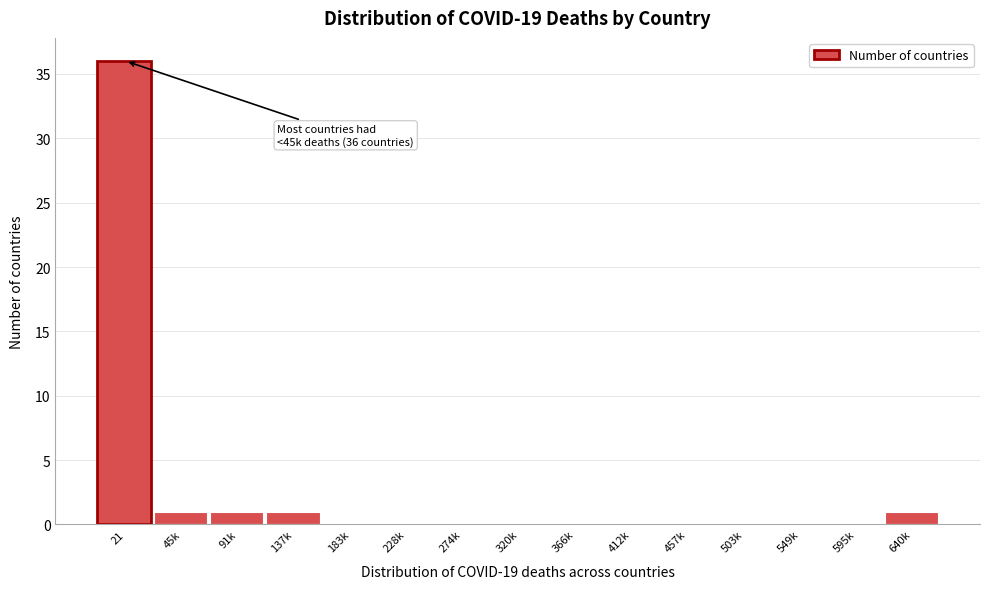

Reading left to right, extract all data points from this chart.

21=36	45k=1	91k=1	137k=1	183k=0	228k=0	274k=0	320k=0	366k=0	412k=0	457k=0	503k=0	549k=0	595k=0	640k=1